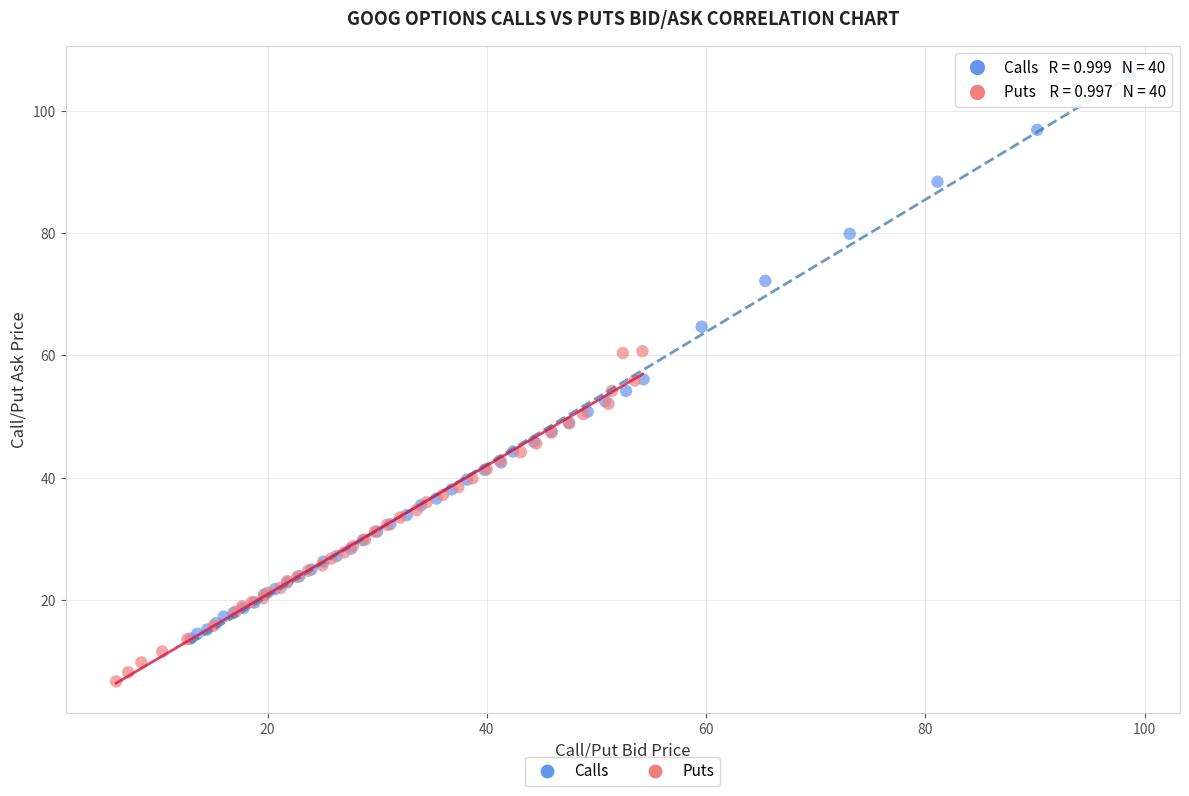

Which series has the widest spread of Y values?

Calls